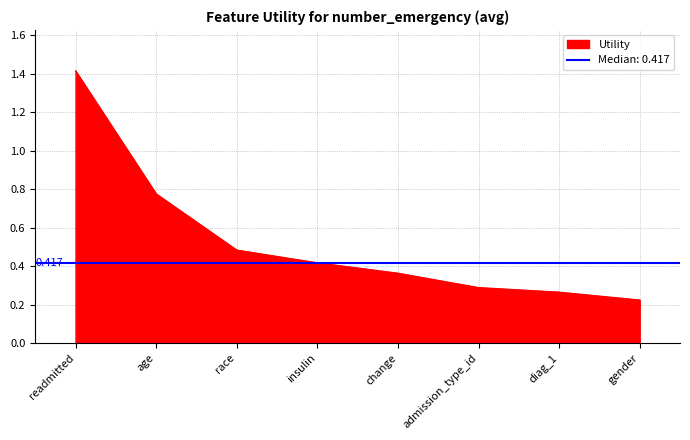

Reading right to left, extract all data points from this chart.

0.2	0.3	0.3	0.4	0.4	0.5	0.8	1.4